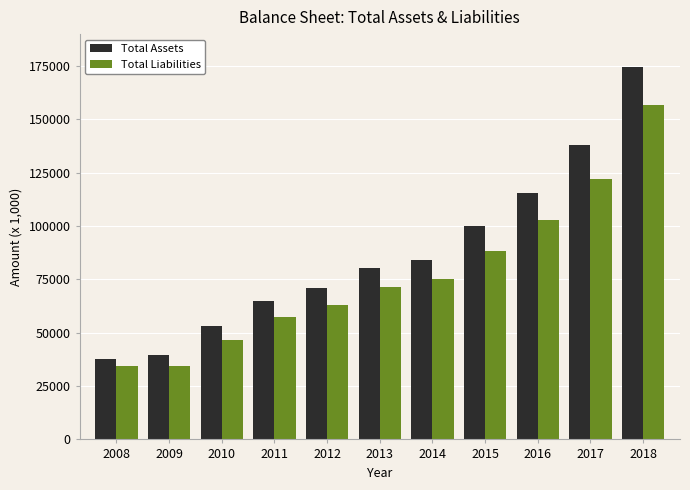

Which series changed the most between 2009 and 2018?

Total Assets